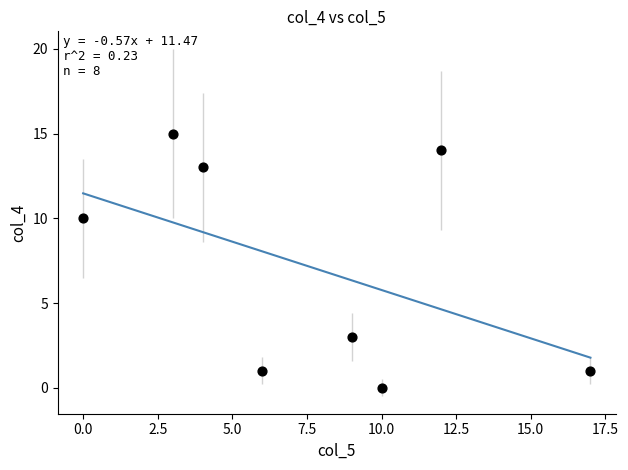

What Y value in the scatter plot is closest to 7?

10